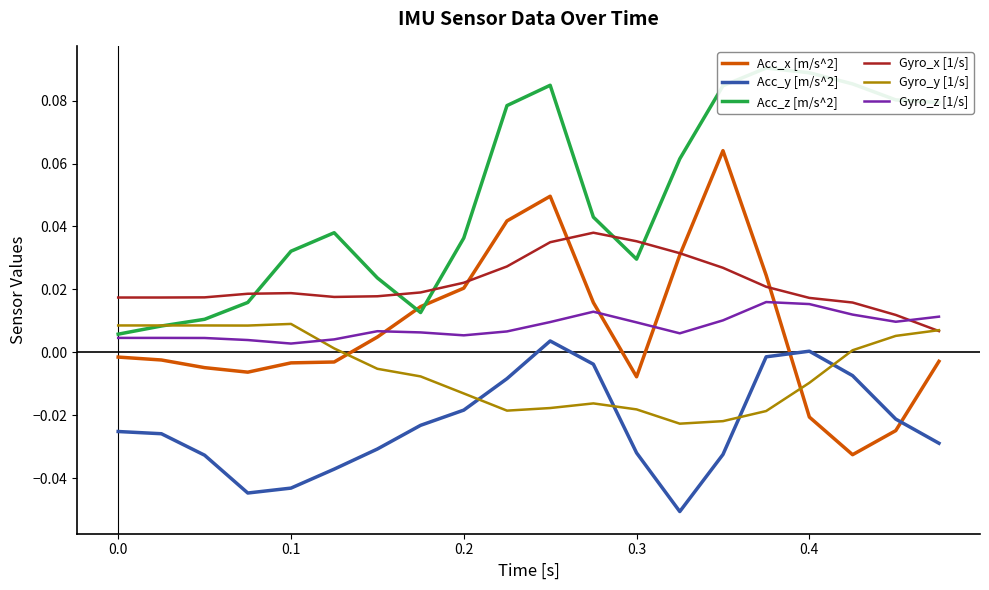

True or false: Gyro_x [1/s] and Gyro_z [1/s] intersect in this chart.

True